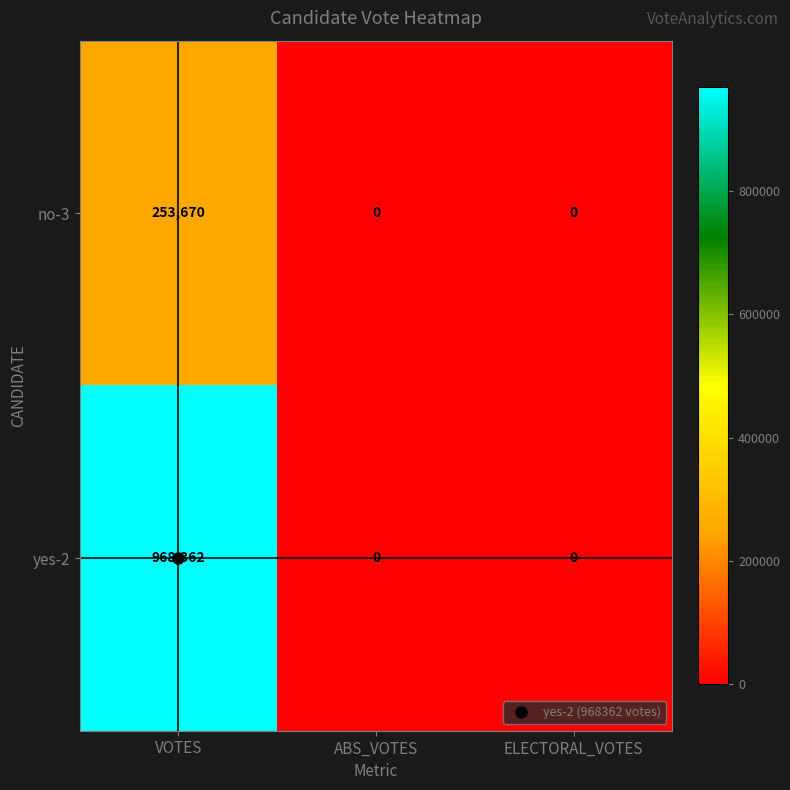

List the series in order of their overall mean, lowest first.

no-3, yes-2